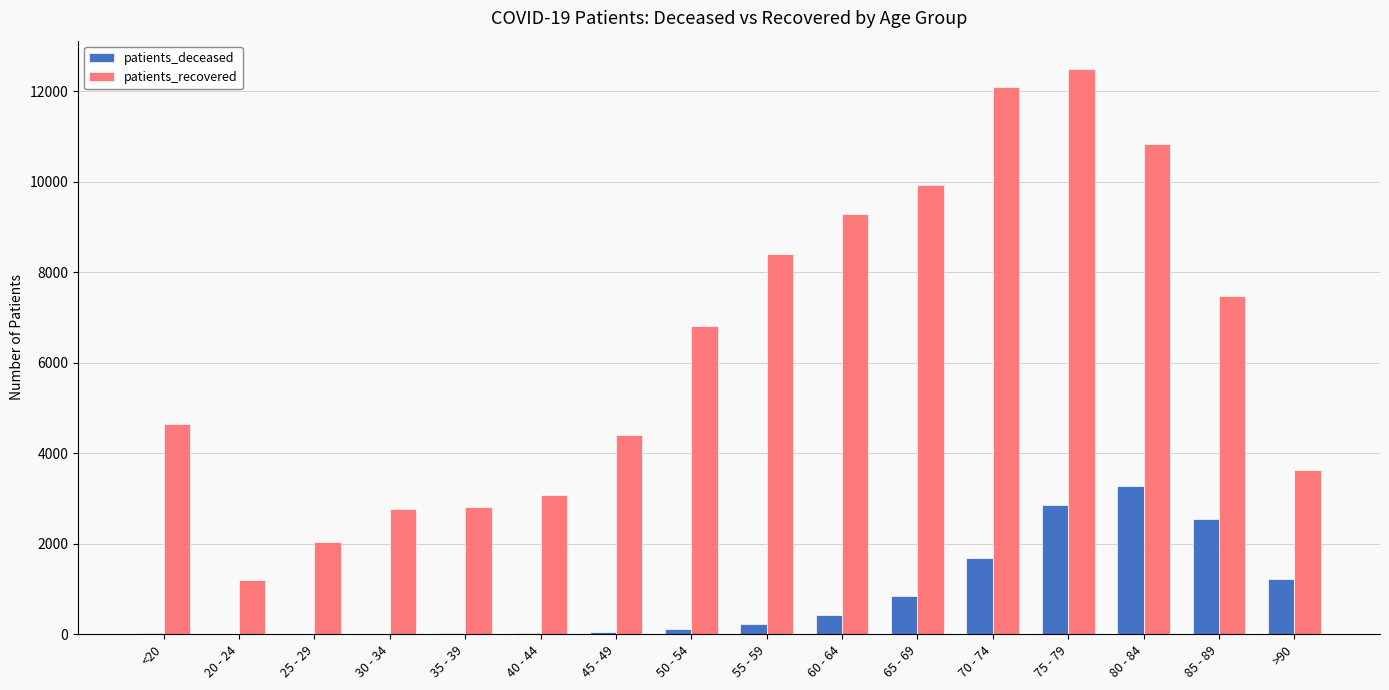

Which series has the largest total across all categories?

patients_recovered